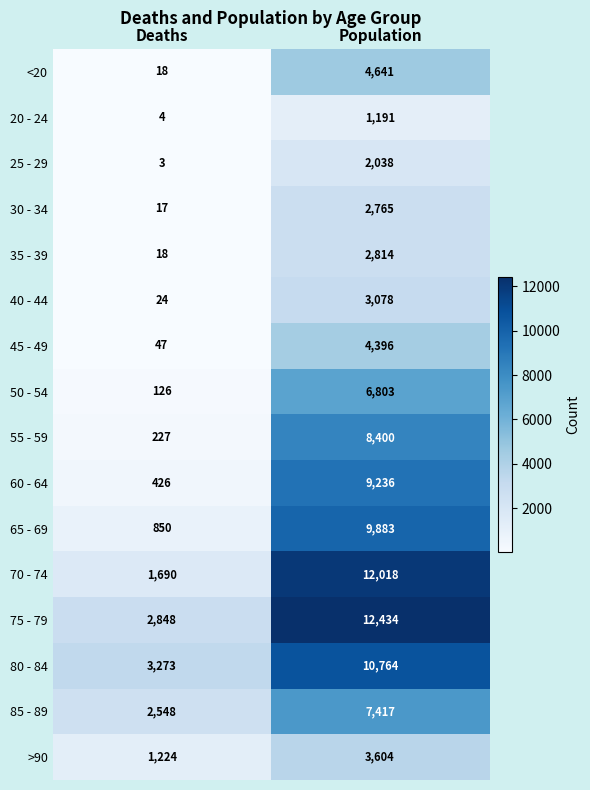

Between Deaths and Population, which series saw the biggest shift?

70 - 74